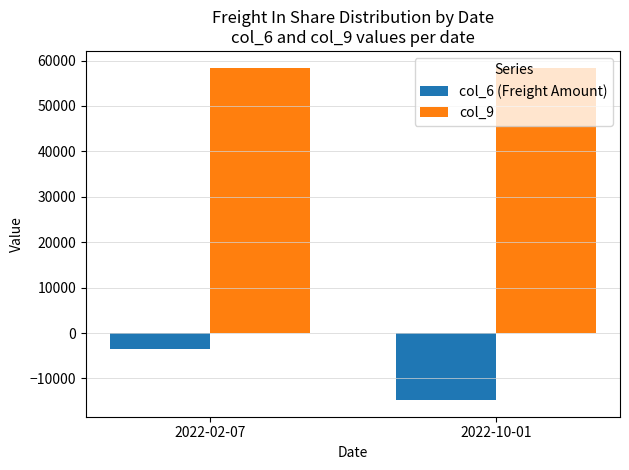

What is the approximate value of col_9 at 2022-02-07?

58457.0